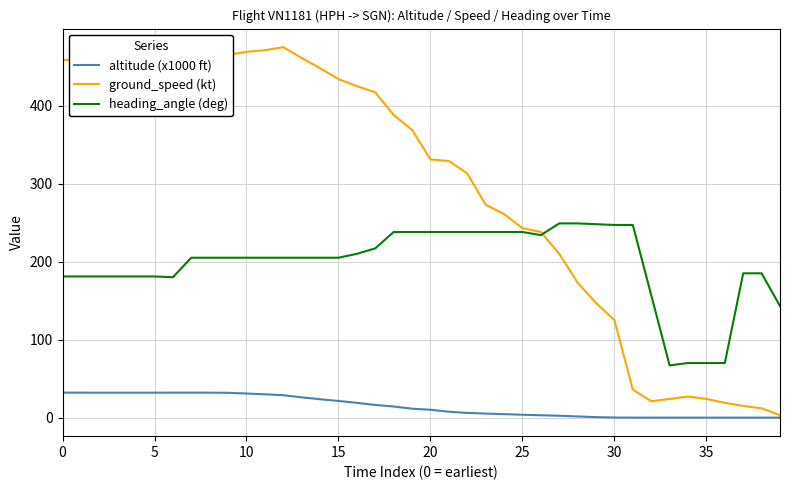

Which series has the largest total across all categories?

ground_speed (kt)